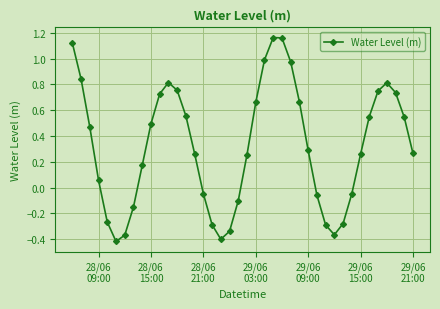

How many interior local valleys (lower than both neighbors) does the data have?

3